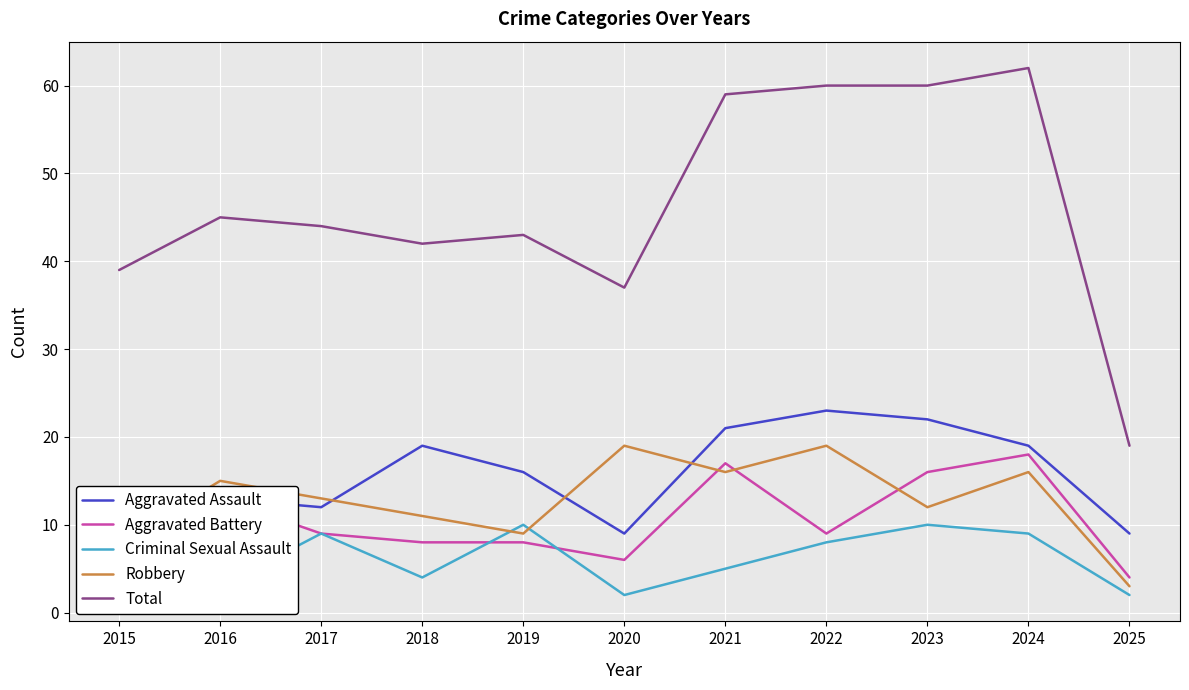

Which series has the largest total across all categories?

Total